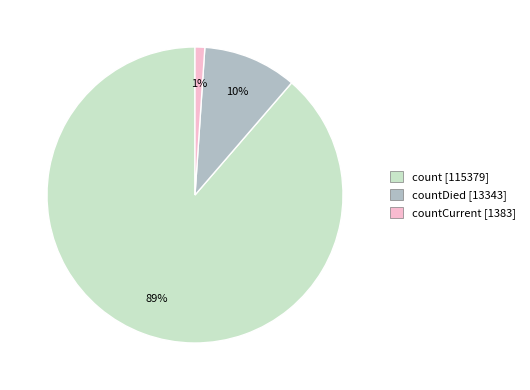

Does any single category account for the majority?

Yes